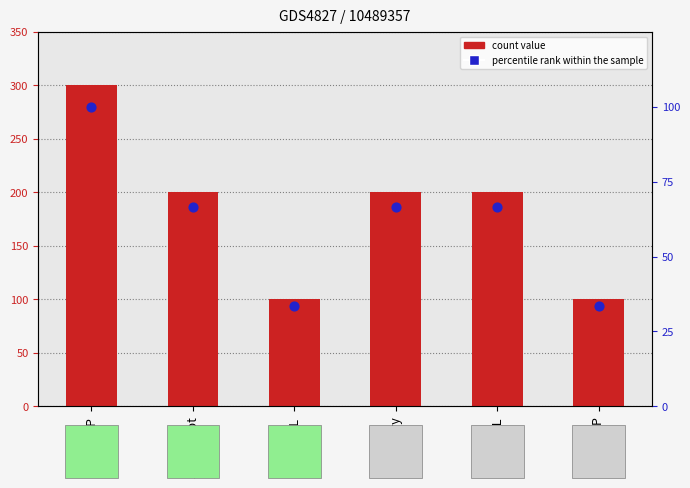

Which series contains the highest Y value?

count value